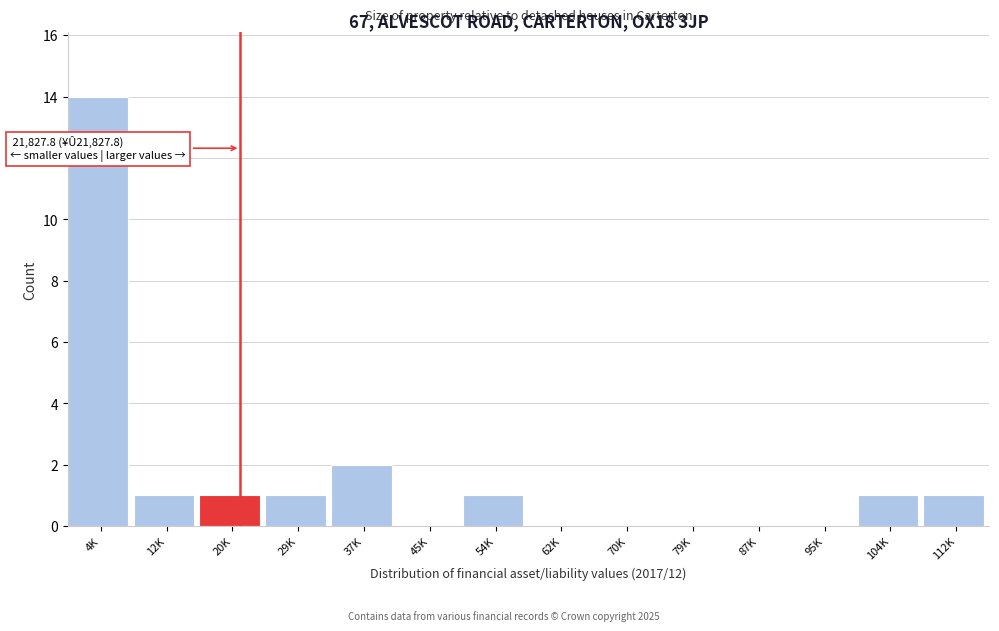

Reading left to right, list all the values displayed in this chart.

4K=14	12K=1	20K=1	29K=1	37K=2	45K=0	54K=1	62K=0	70K=0	79K=0	87K=0	95K=0	104K=1	112K=1